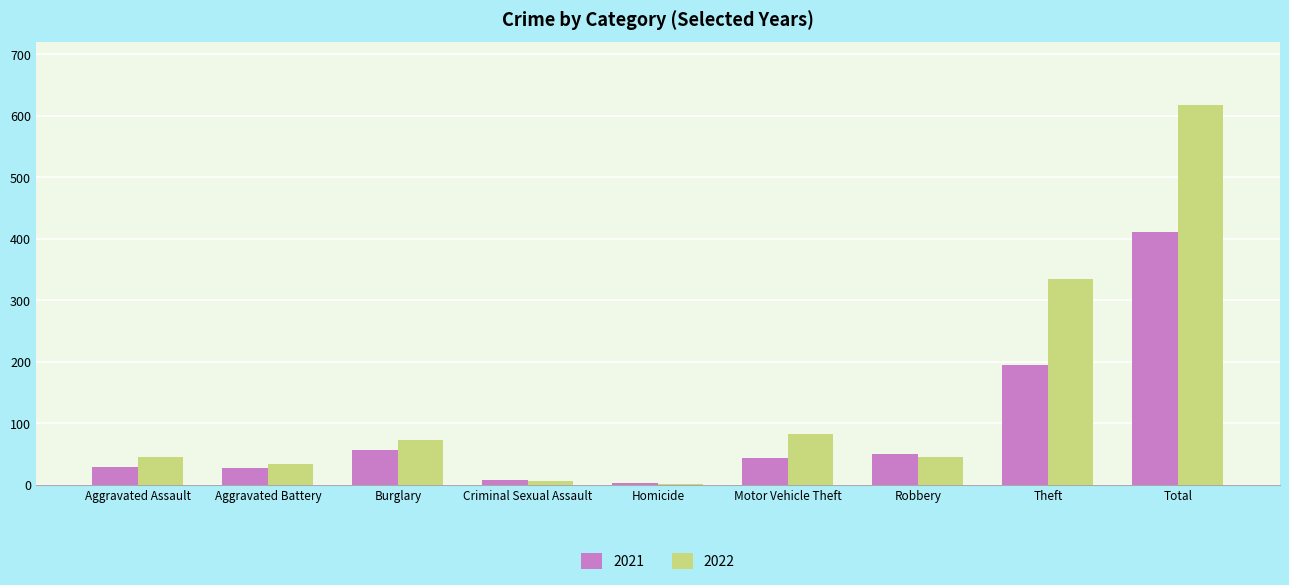

What is the sum of the 2022 values at Motor Vehicle Theft and Total?

700